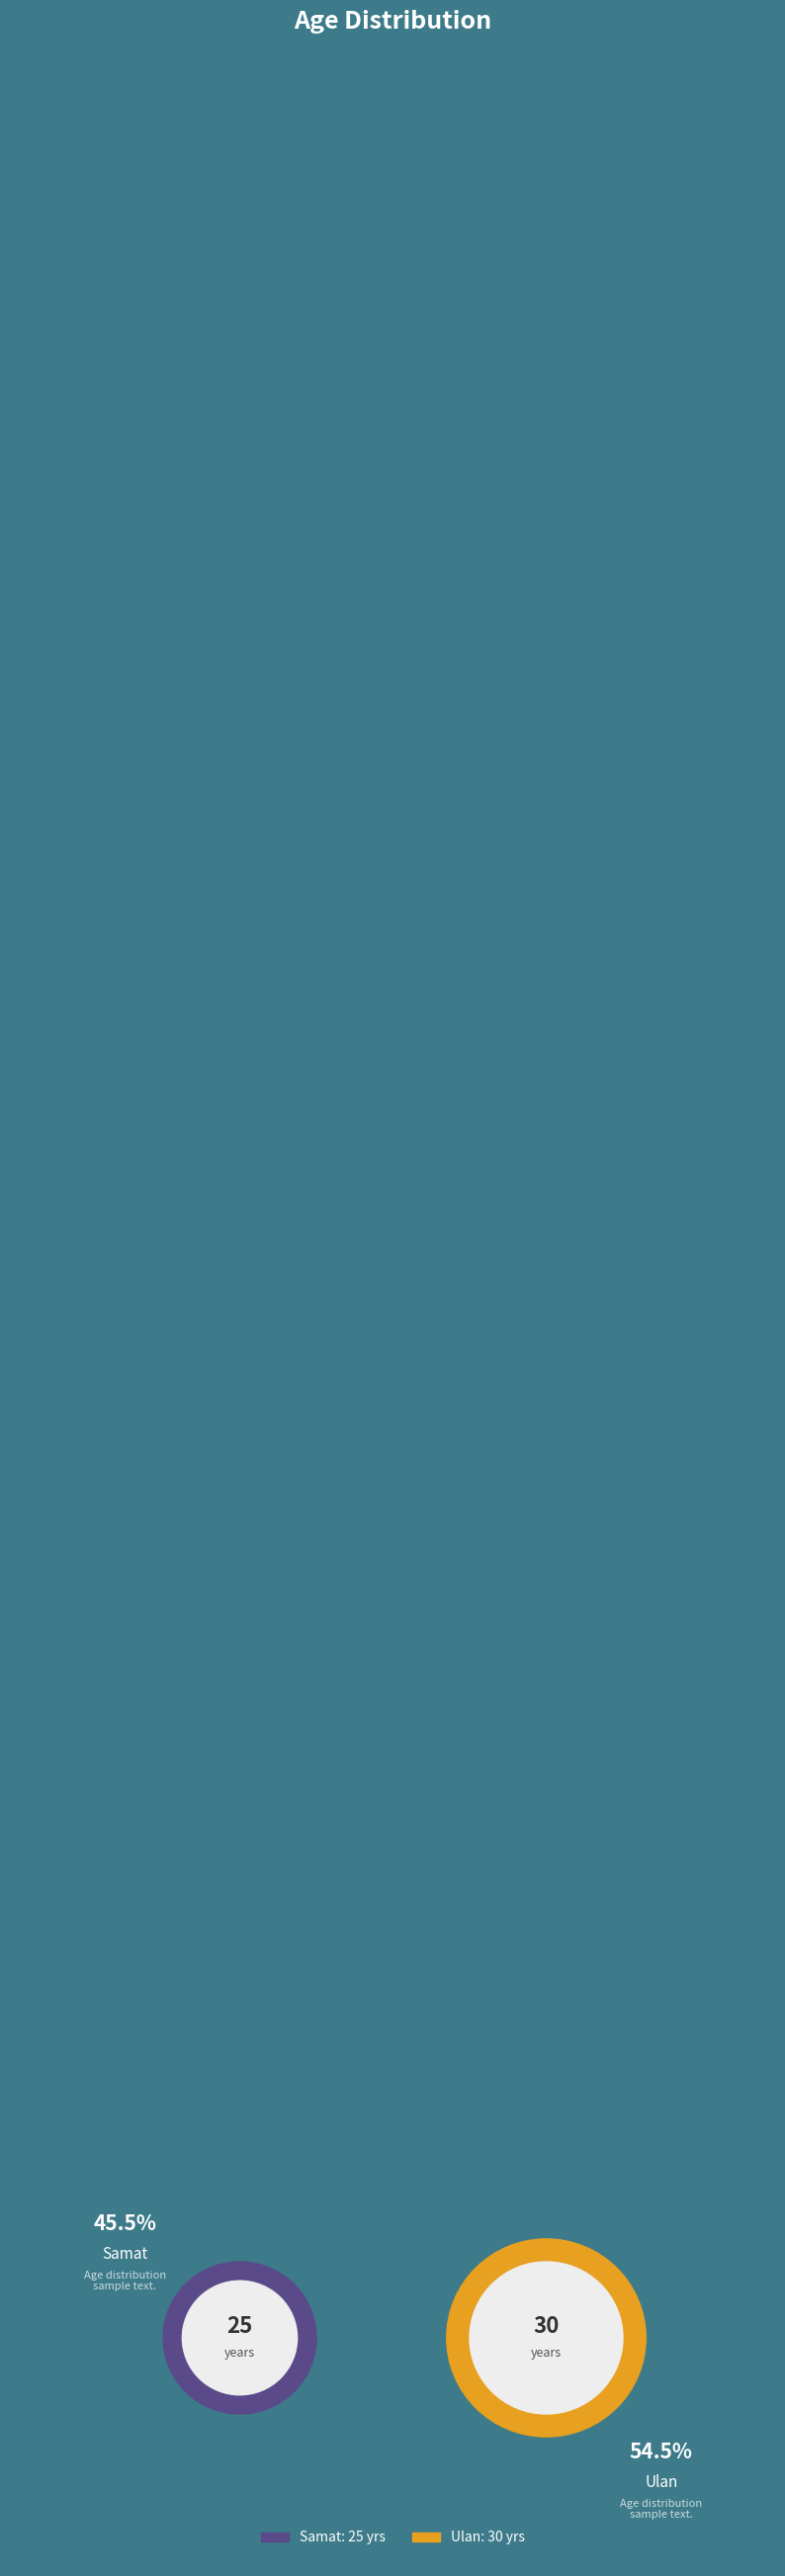

To the nearest percent, what portion does Ulan represent?

55%